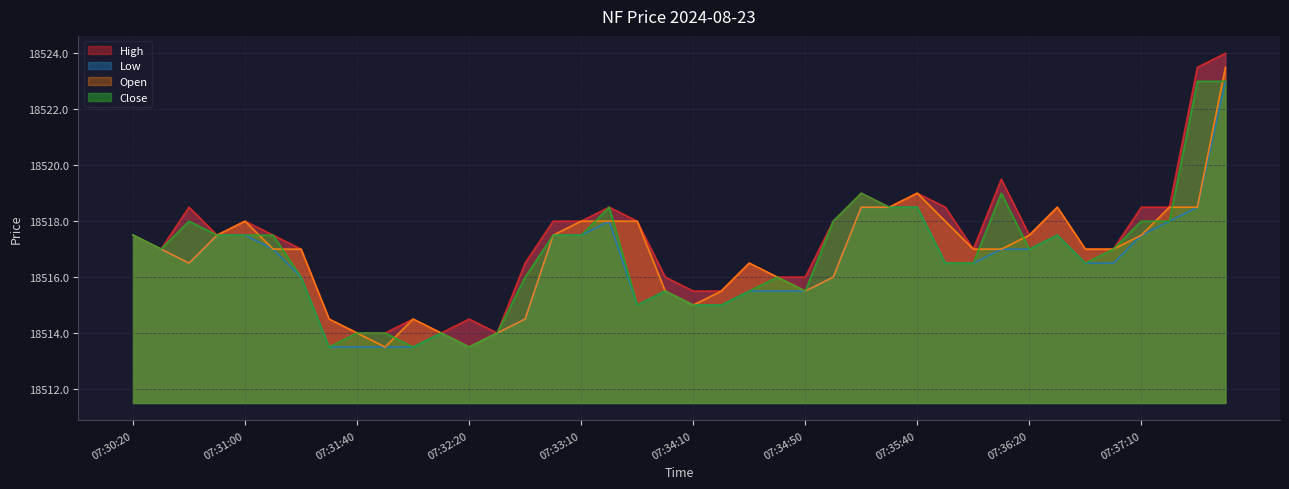

Is the value of Low at 07:31:10 greater than the value of Close at 07:31:20?

Yes